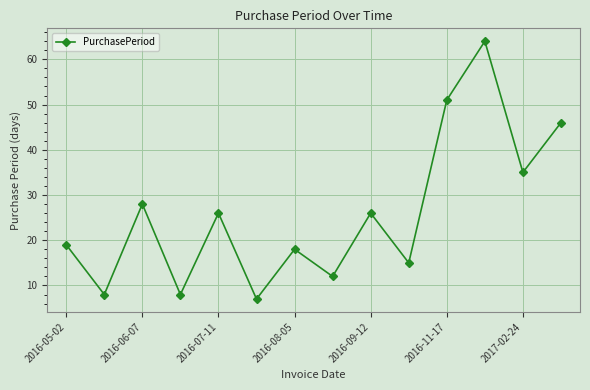

How many points are higher than both their immediate neighbors (excluding endpoints)?

5